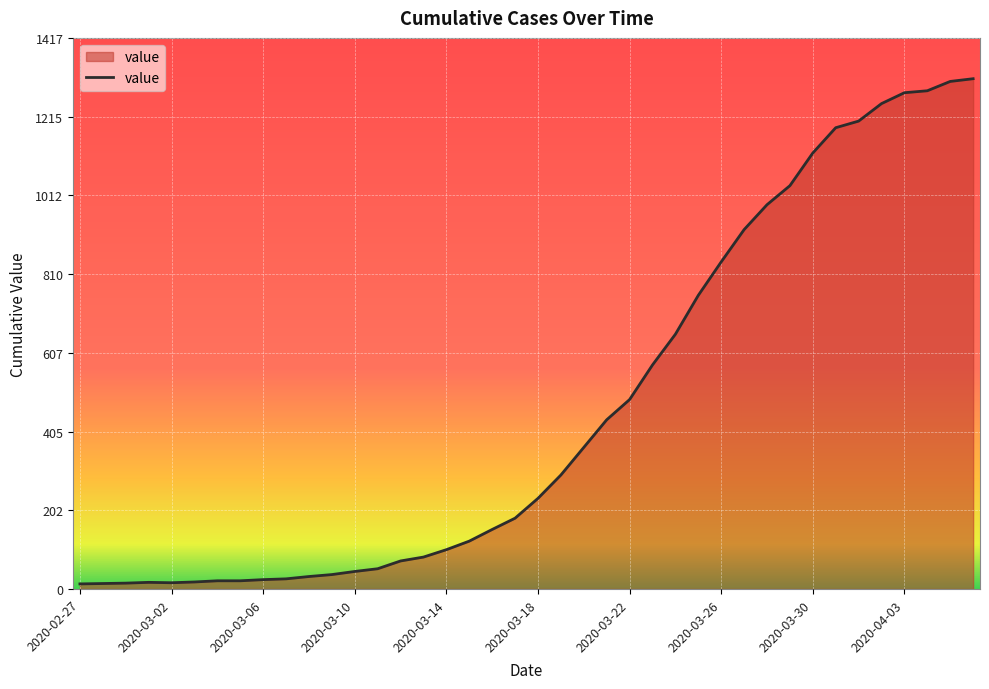

What is the maximum value shown in the chart?

1312